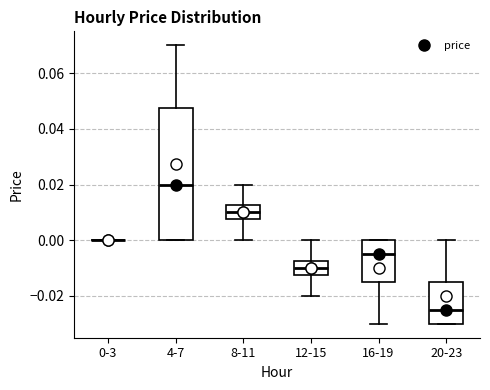

Where does the upper whisker of the box for 4-7 end on the y-axis? The values are not printed on the chart, so give them approximately, as read against the axis.

0.070